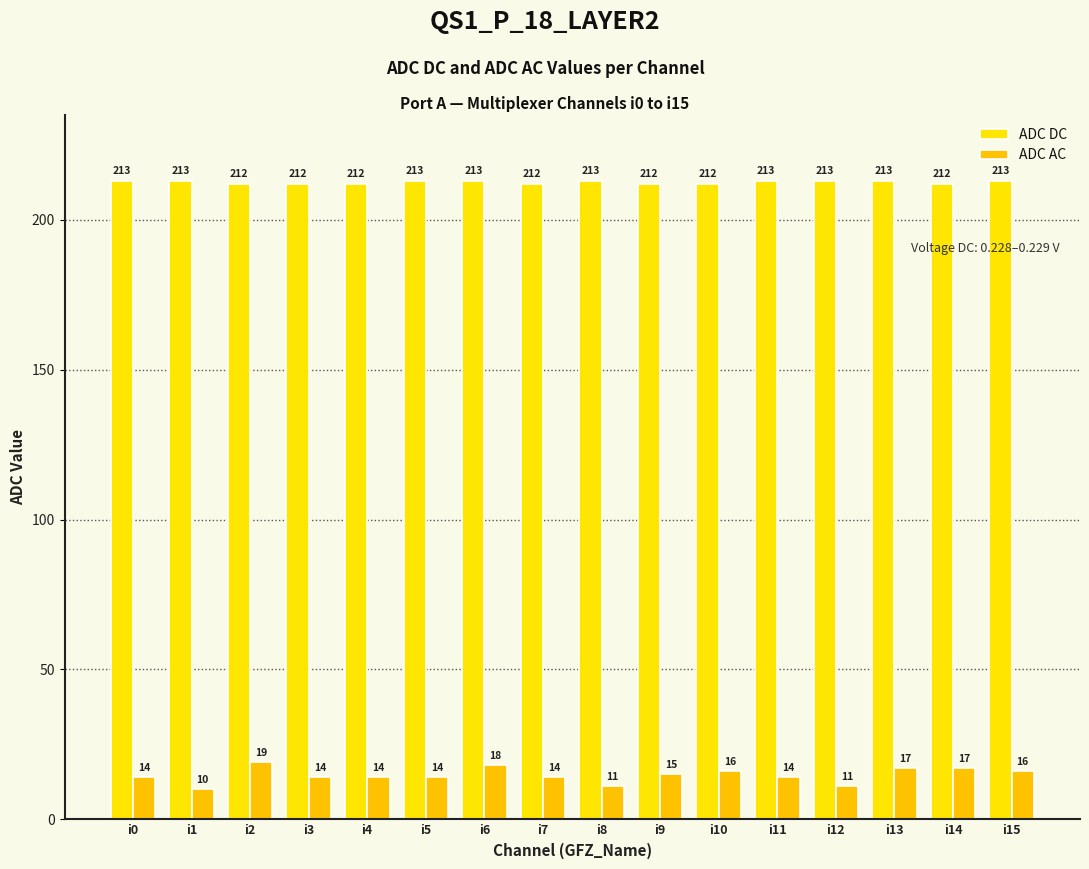

What is the maximum value shown in the chart?

213